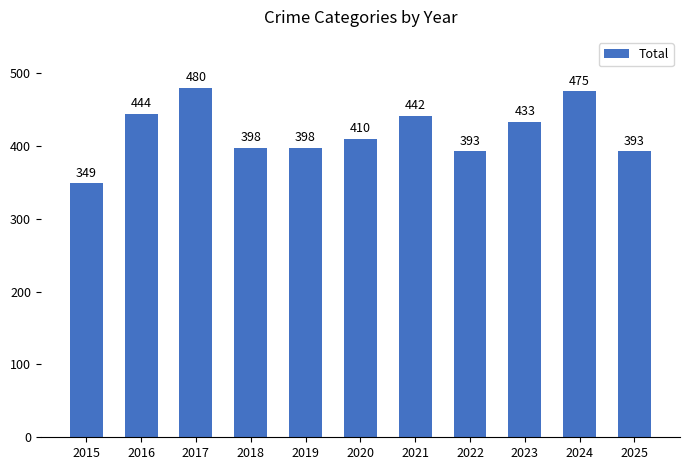

What is the ratio of the value at 2021 to the value at 2017?

0.9